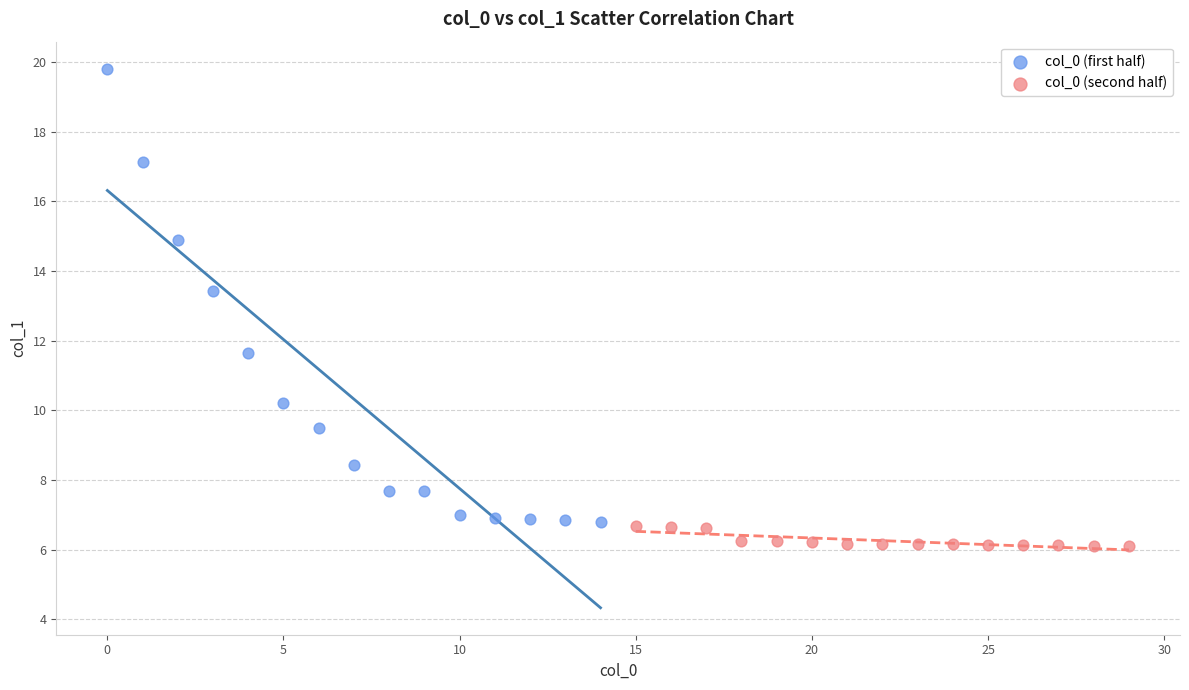

Which series contains the lowest Y value?

col_0 (second half)